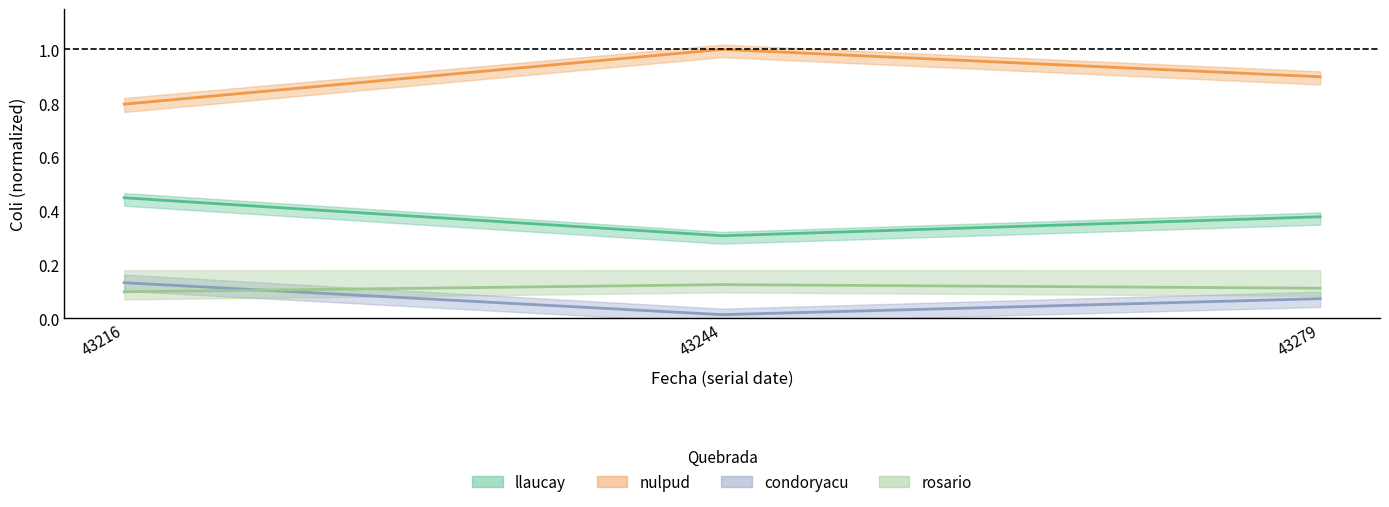

Read the condoryacu value at 43279.

0.4